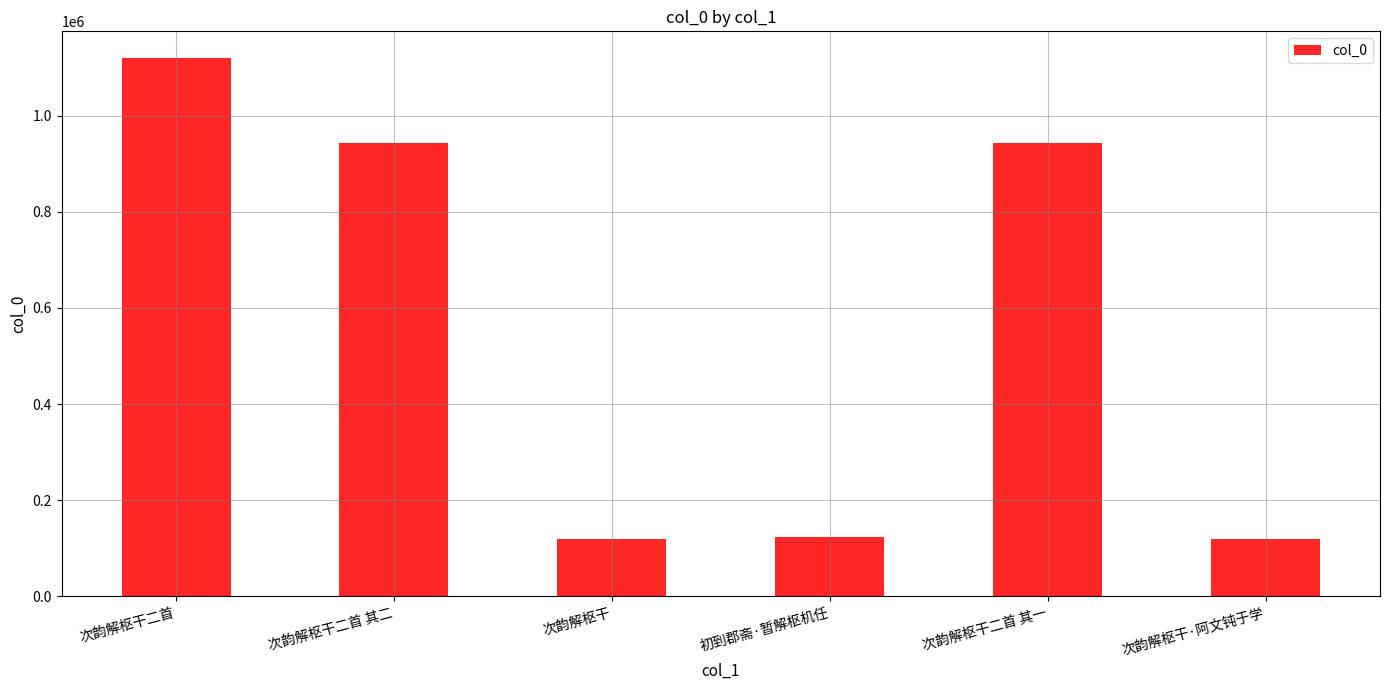

Which category has the highest value across all series?

次韵解枢干二首